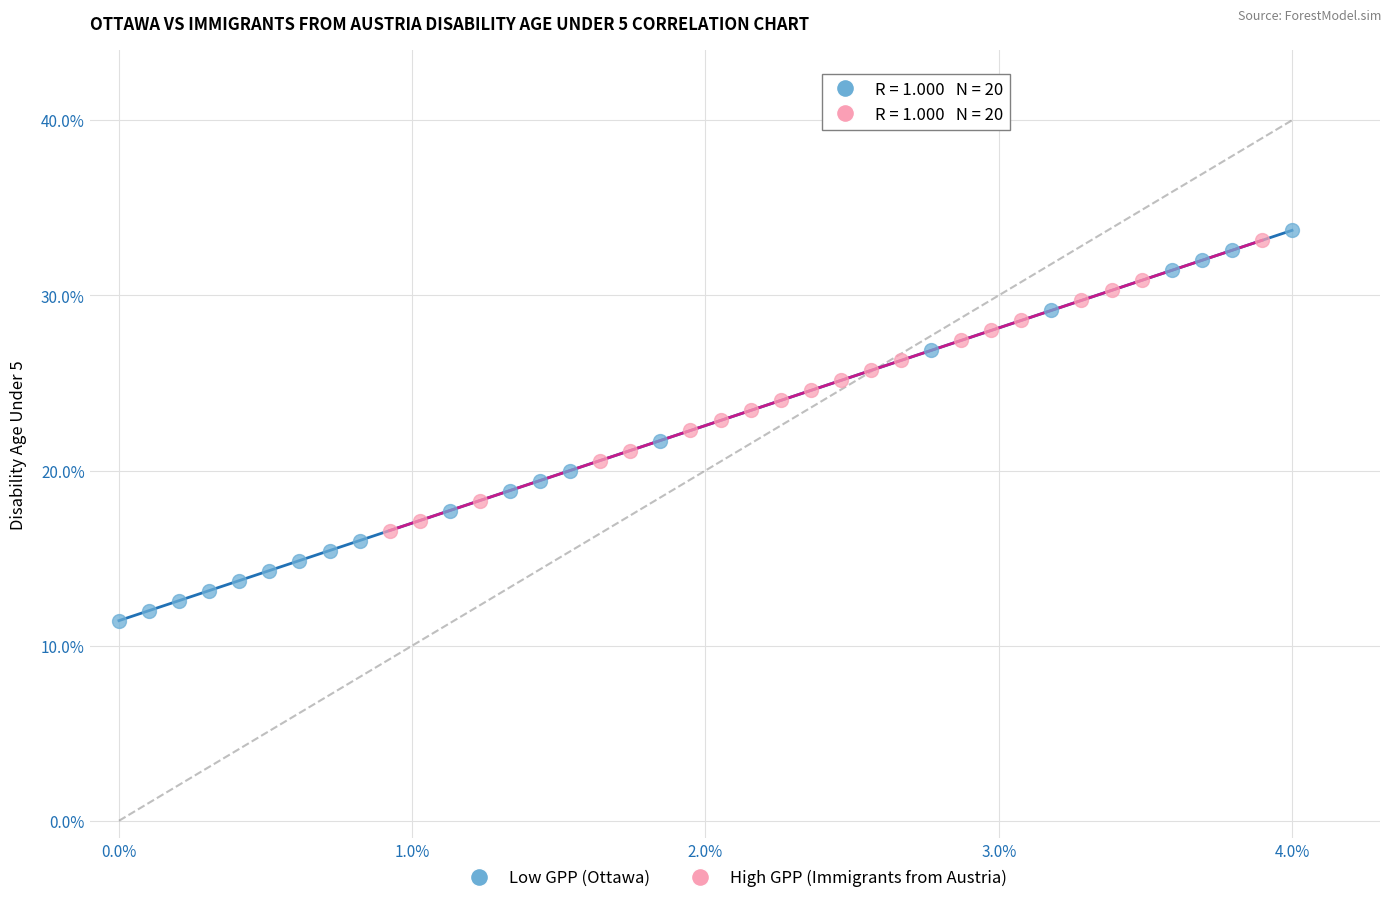

Which series has the largest Y range (max minus min)?

Low GPP (Ottawa)